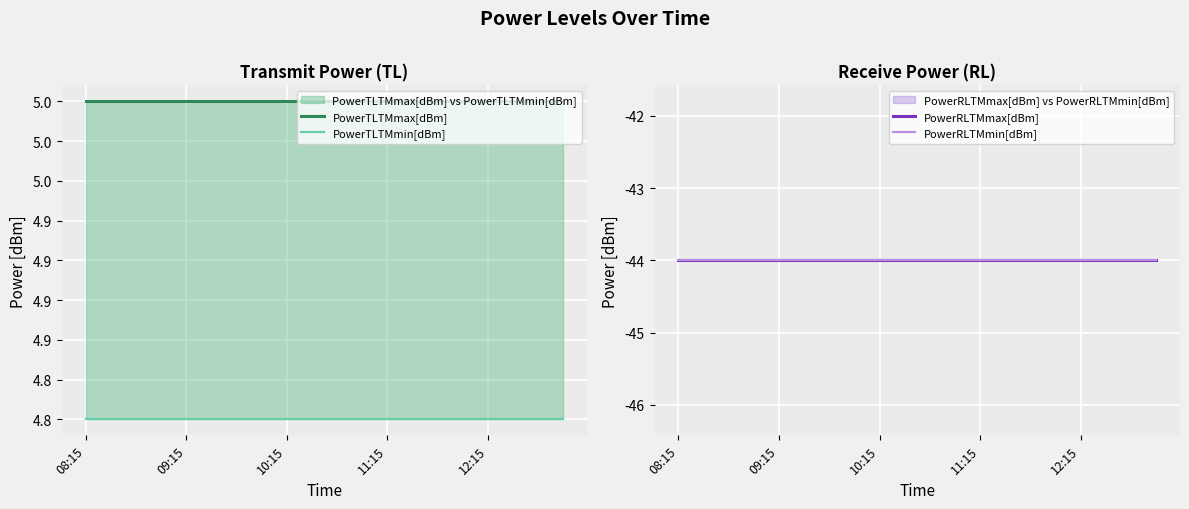

At which category does the chart reach its peak across all series?

08:15